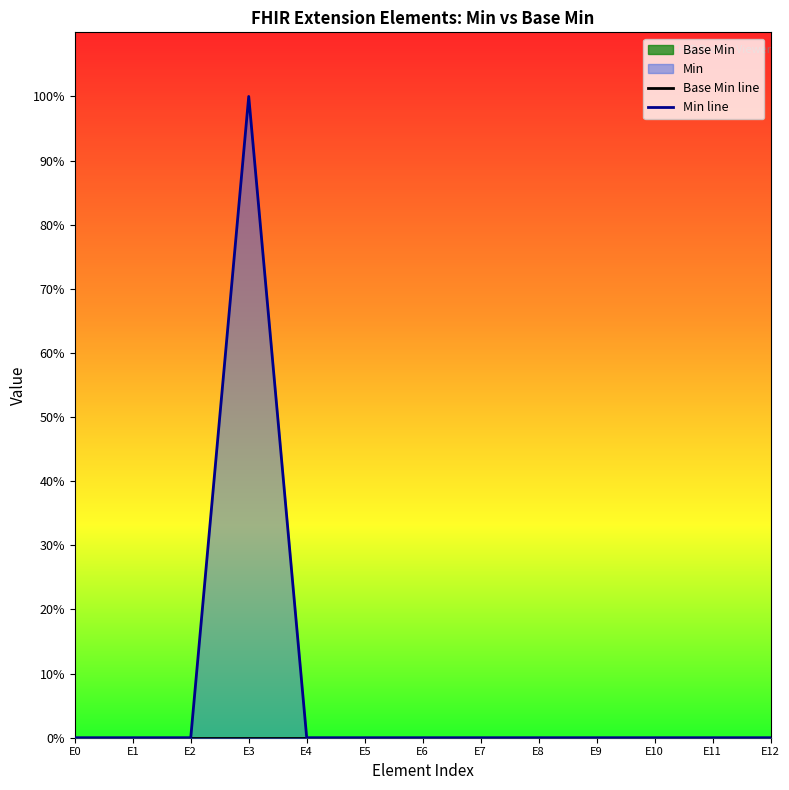

What is the maximum value shown in the chart?

1